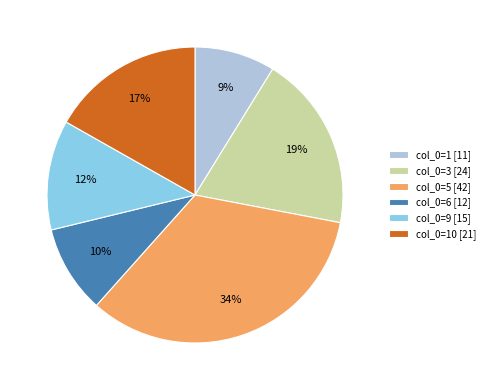

Which has a higher value, col_0=3 [24] or col_0=6 [12]?

col_0=3 [24]